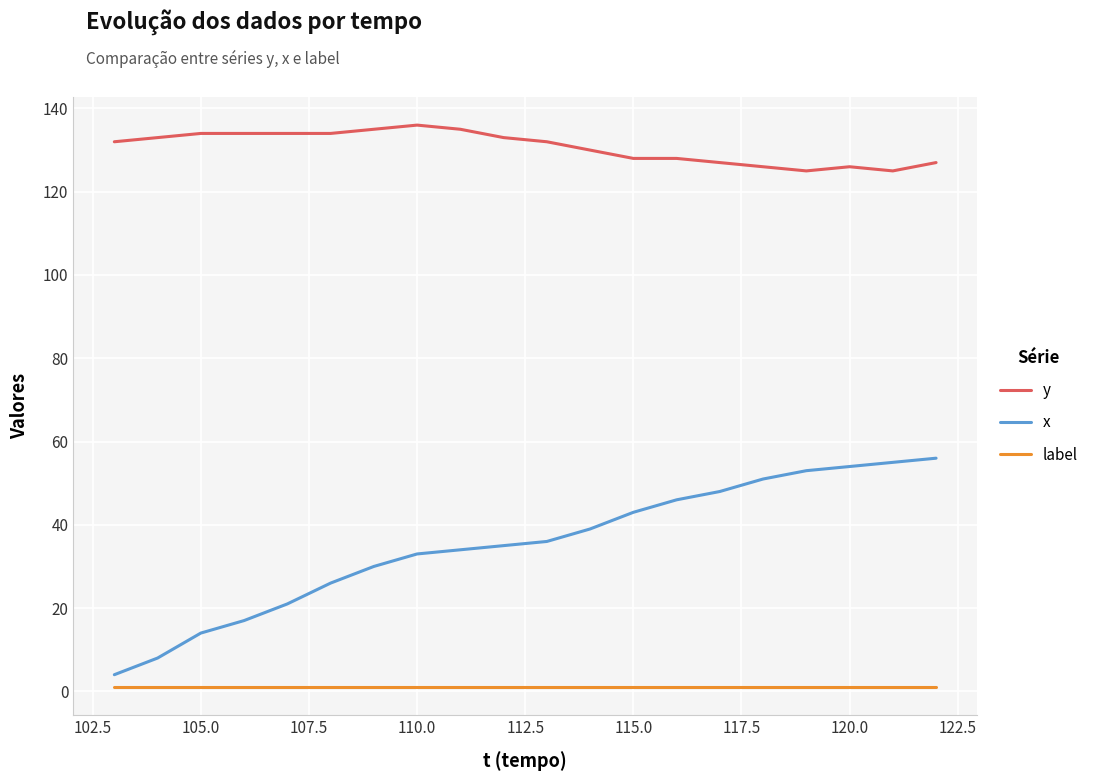

What is the minimum value for x?

4